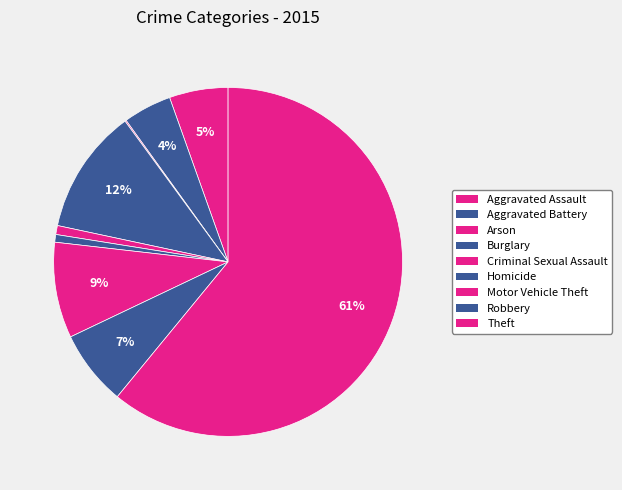

To the nearest percent, what portion does Theft represent?

61%